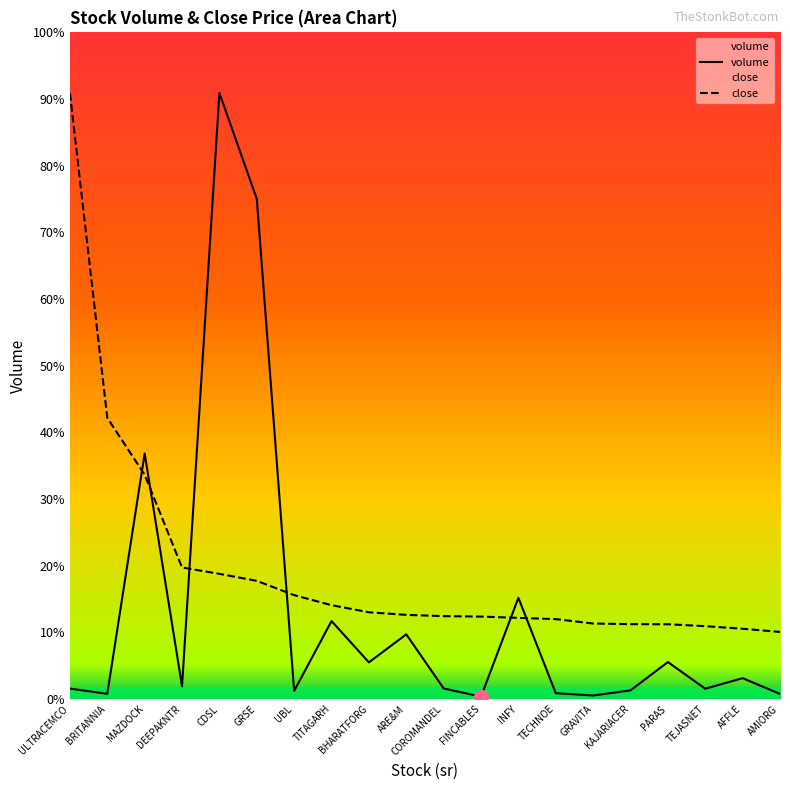

How many interior local peaks does the volume series have?

7